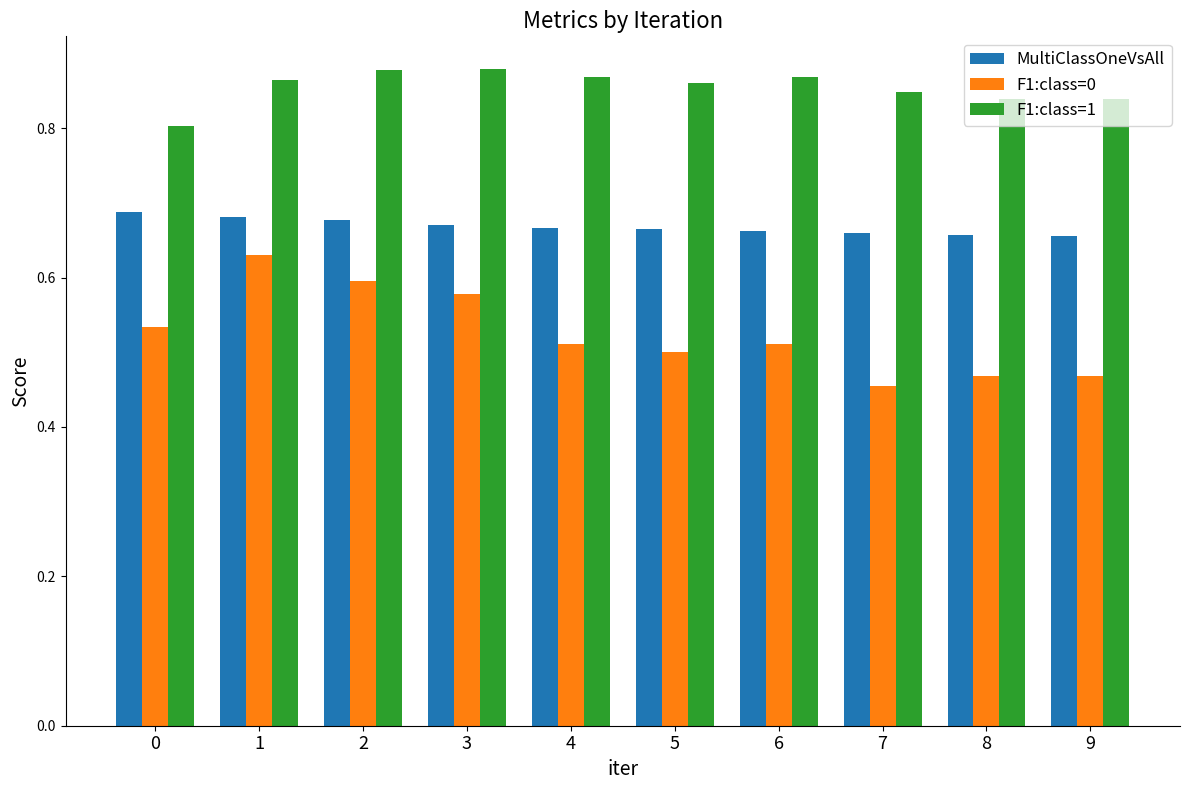

Which series has the largest total across all categories?

F1:class=1